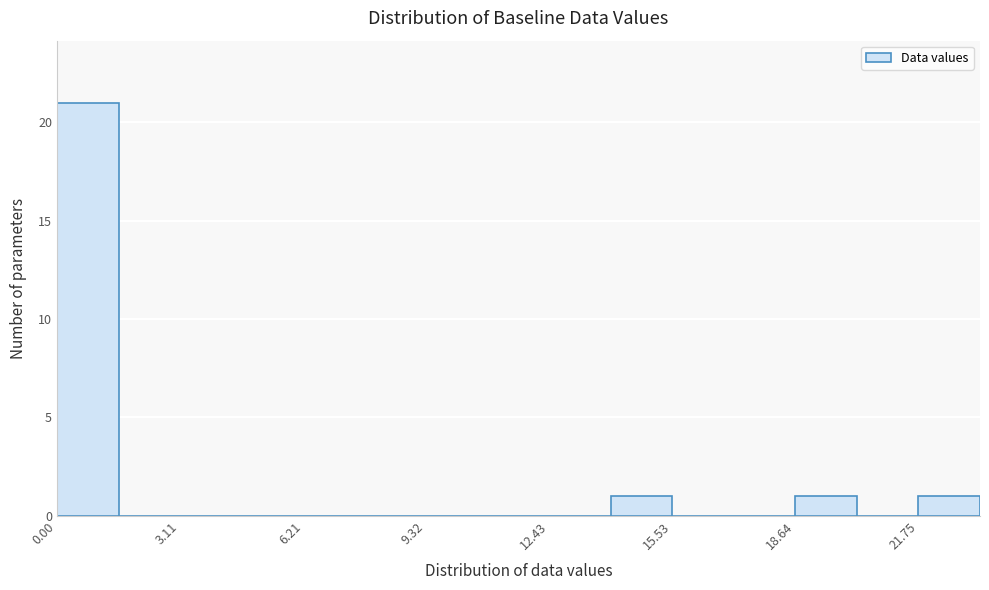

Around what value on the x-axis is the tallest bar? Give the approximate position of its centre, as read against the axis.

1.0